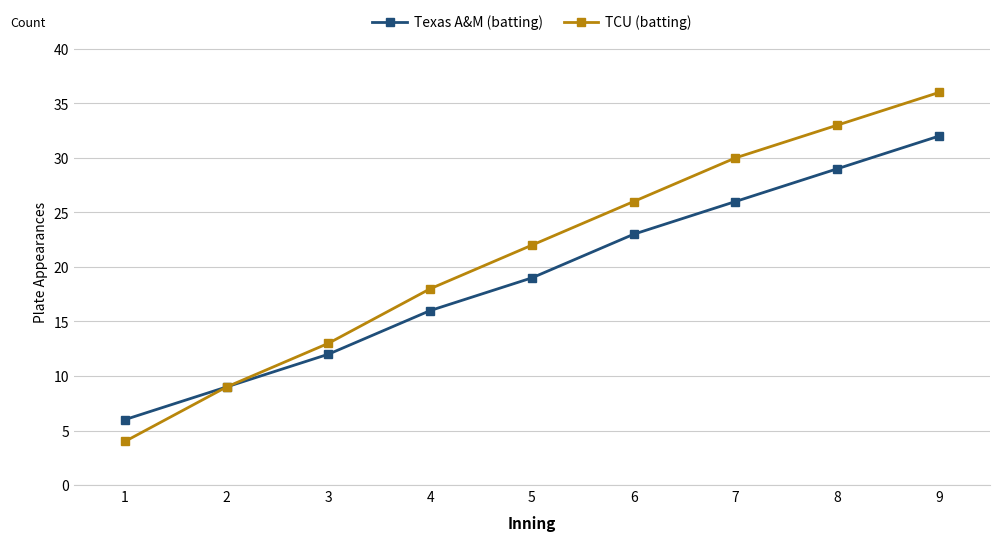

What value does the TCU (batting) series have at 6?

26